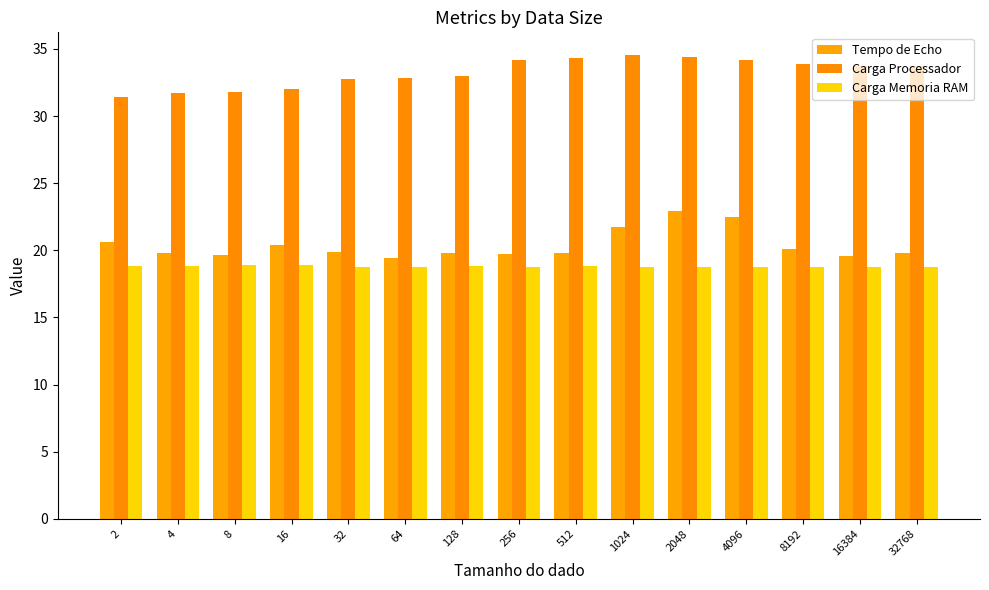

Reading right to left, what are all the values shown in this chart?

Tempo de Echo: 32768=19.8	16384=19.6	8192=20.1	4096=22.5	2048=22.9	1024=21.8	512=19.8	256=19.7	128=19.8	64=19.5	32=19.9	16=20.4	8=19.6	4=19.8	2=20.6
Carga Processador: 32768=33.7	16384=33.8	8192=33.9	4096=34.2	2048=34.4	1024=34.5	512=34.4	256=34.2	128=33.0	64=32.9	32=32.7	16=32.0	8=31.8	4=31.7	2=31.4
Carga Memoria RAM: 32768=18.8	16384=18.8	8192=18.8	4096=18.8	2048=18.8	1024=18.8	512=18.8	256=18.8	128=18.8	64=18.8	32=18.8	16=18.9	8=18.9	4=18.8	2=18.8